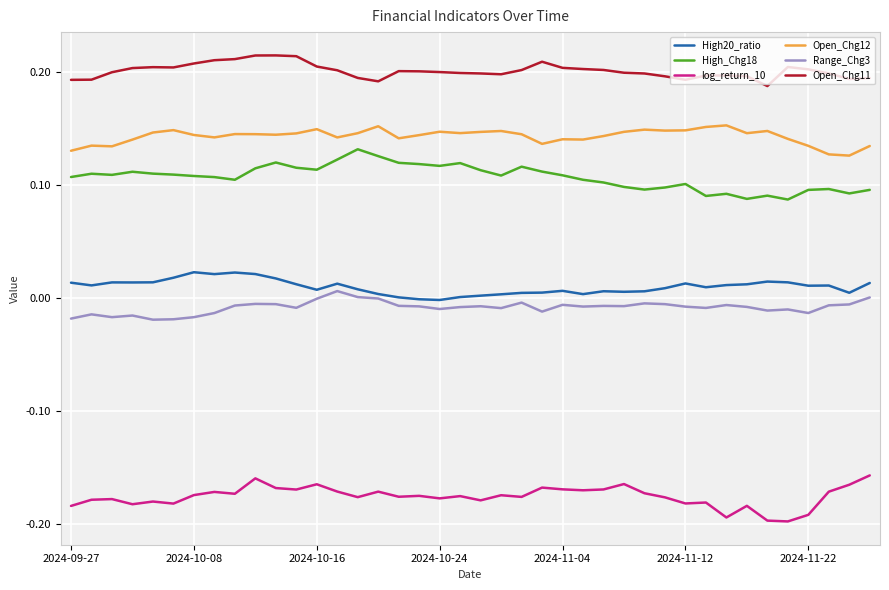

Which series has the largest total across all categories?

Open_Chg11